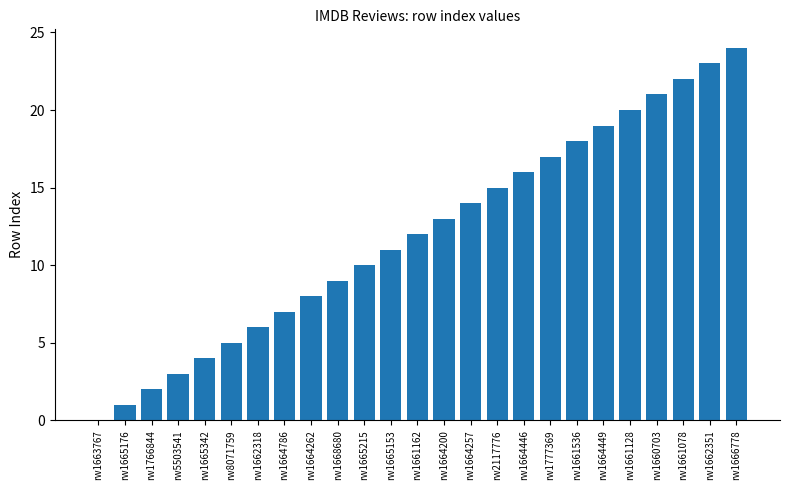

The chart shows a value of 23 at rw1664200. True or false?

False